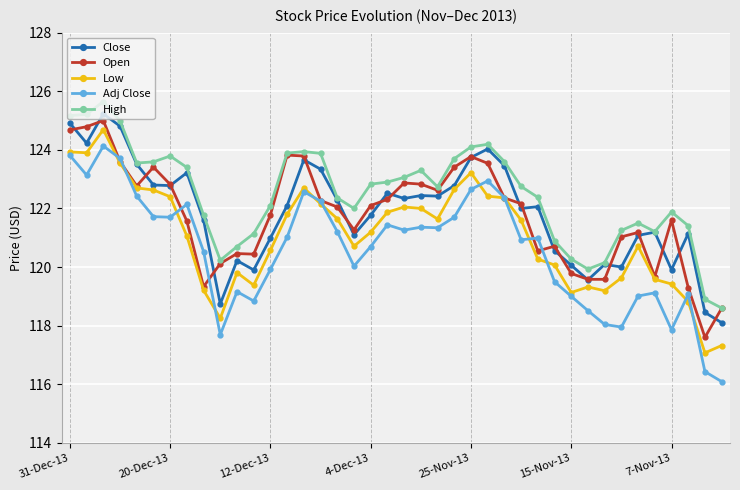

True or false: High and Adj Close intersect in this chart.

False